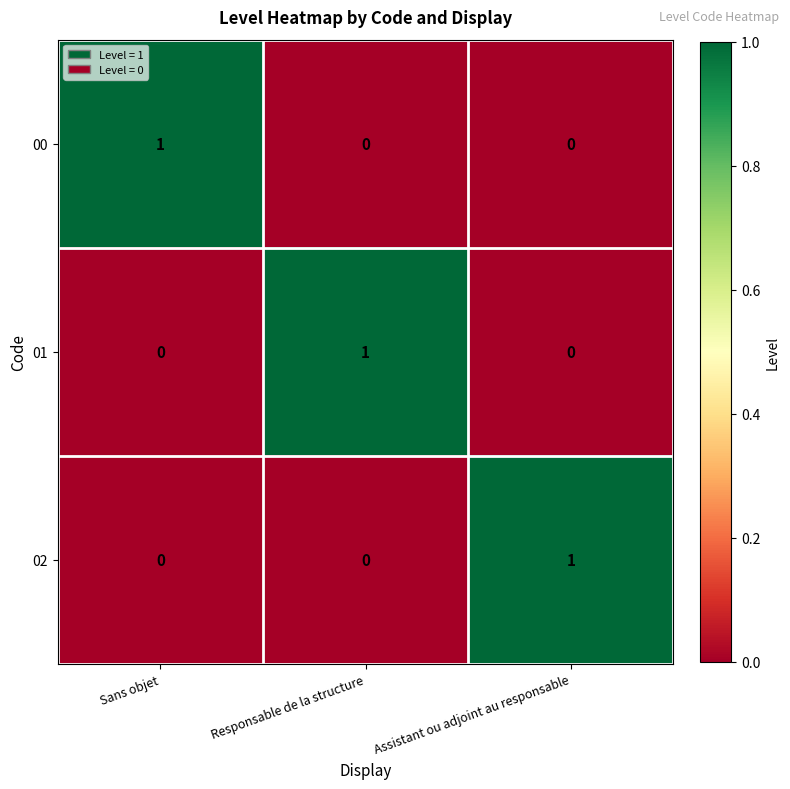

Which category has the highest value in the 02 series?

Assistant ou adjoint au responsable